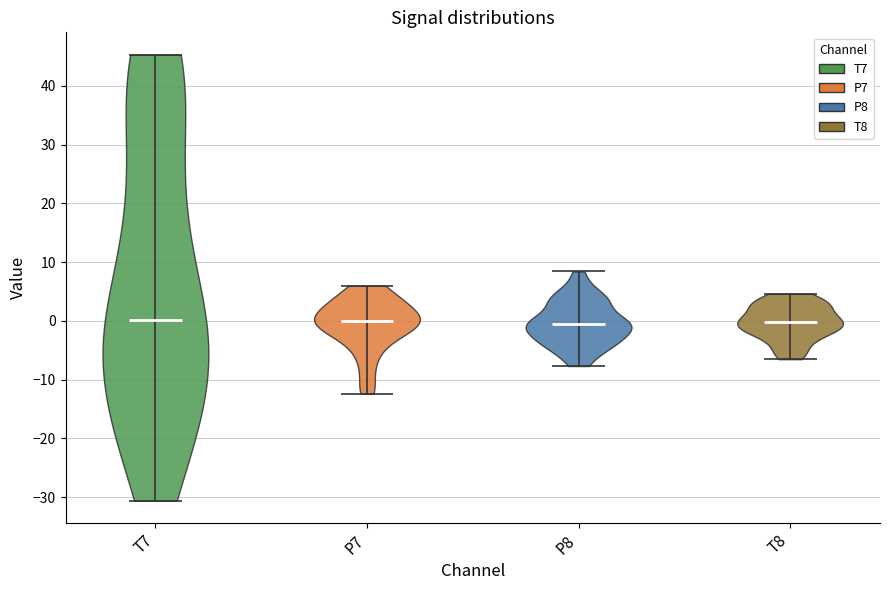

Reading left to right, read every violin against the y-axis: where its median line is, and the lowest and highest points it reaches. The values are not printed on the chart, so give them approximately, as read against the axis.

T7: median line 0, lowest point -31, highest point 45
P7: median line 0, lowest point -12, highest point 6
P8: median line 0, lowest point -8, highest point 8
T8: median line 0, lowest point -7, highest point 5